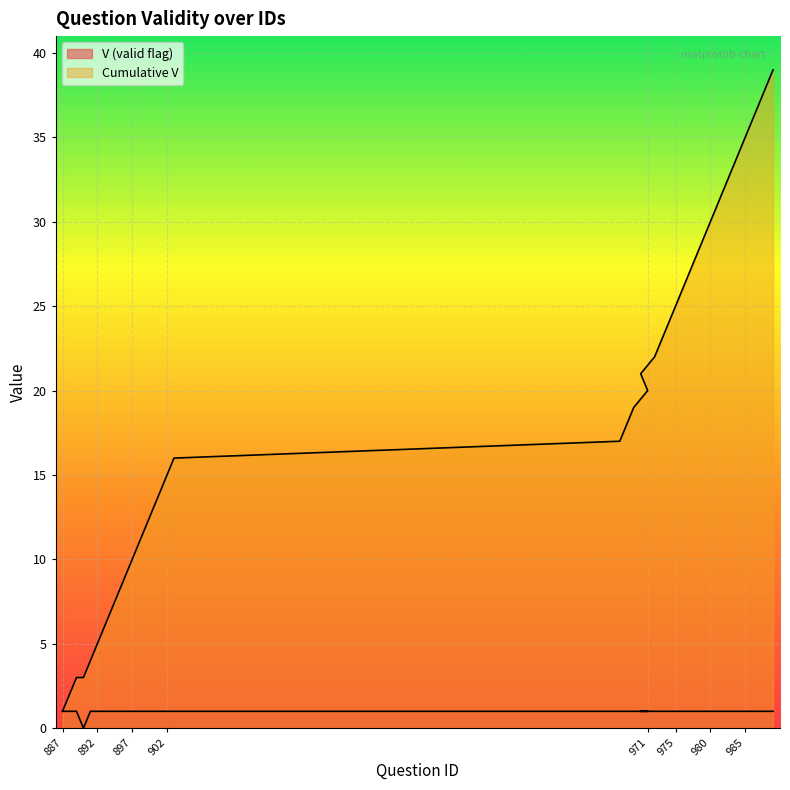

List the series in order of their peak value, highest first.

Cumulative V, V